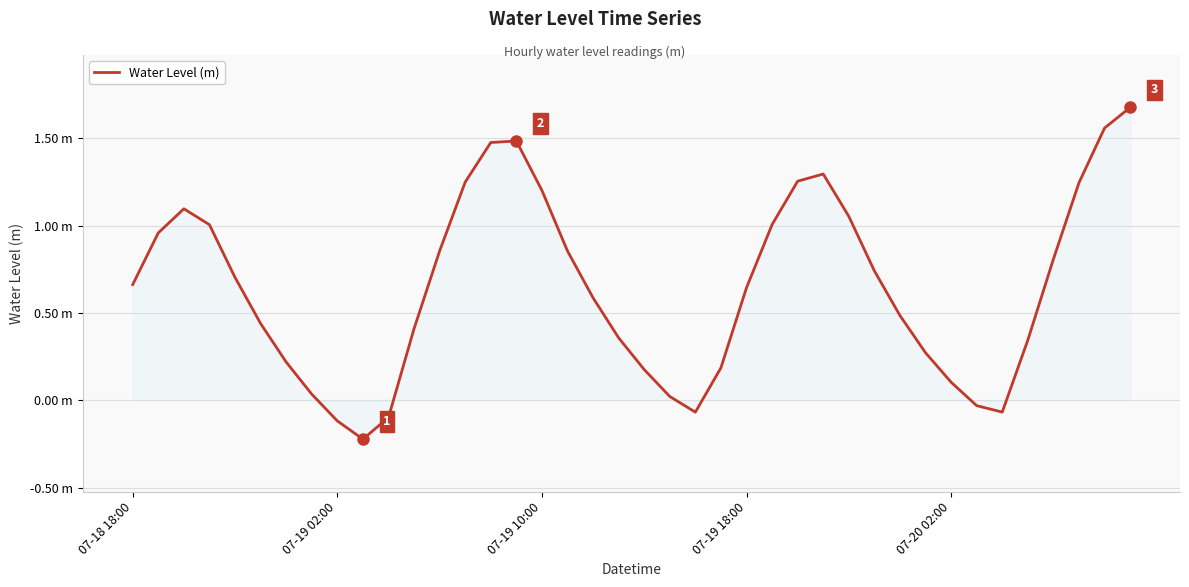

Does the chart display data point markers on the line(s)?

No